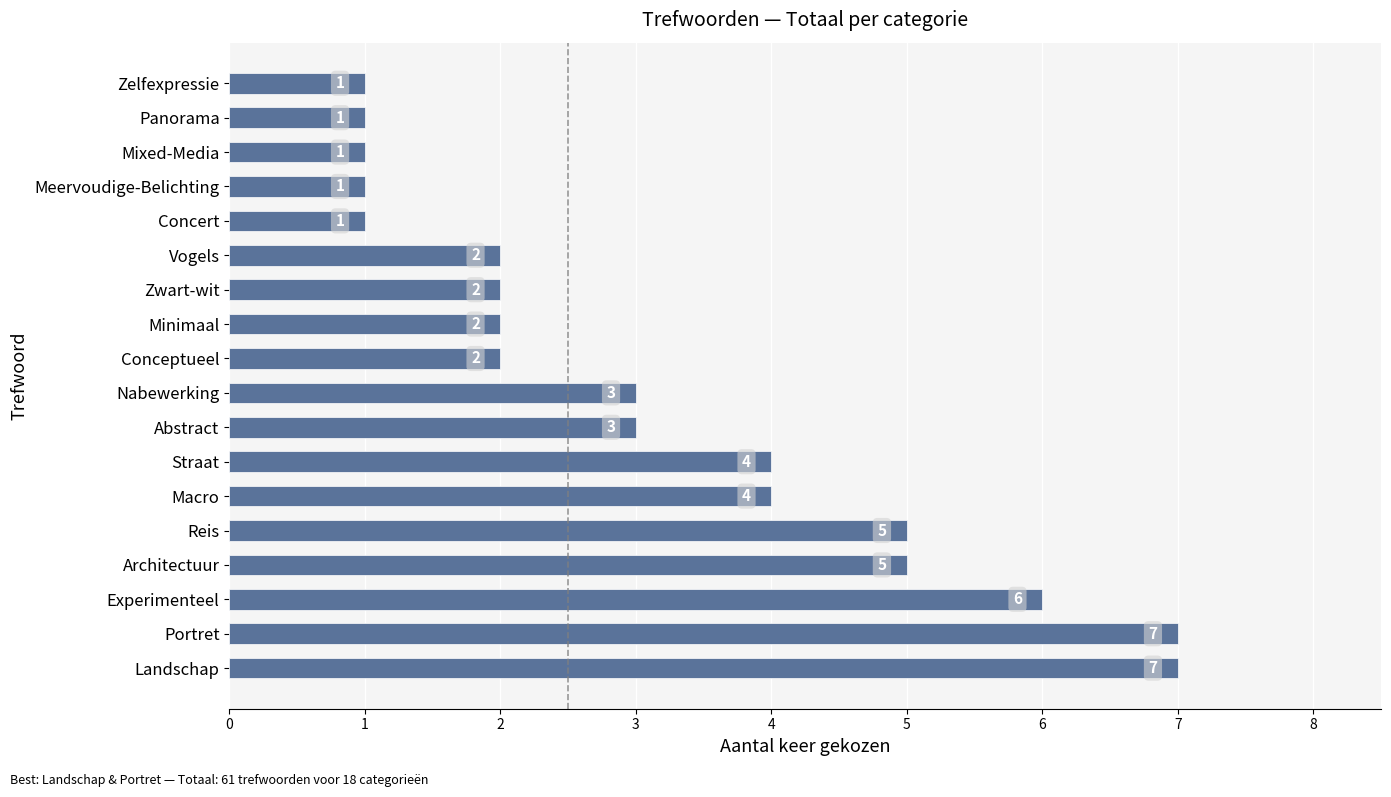

The chart shows a value of 5 at Reis. True or false?

True